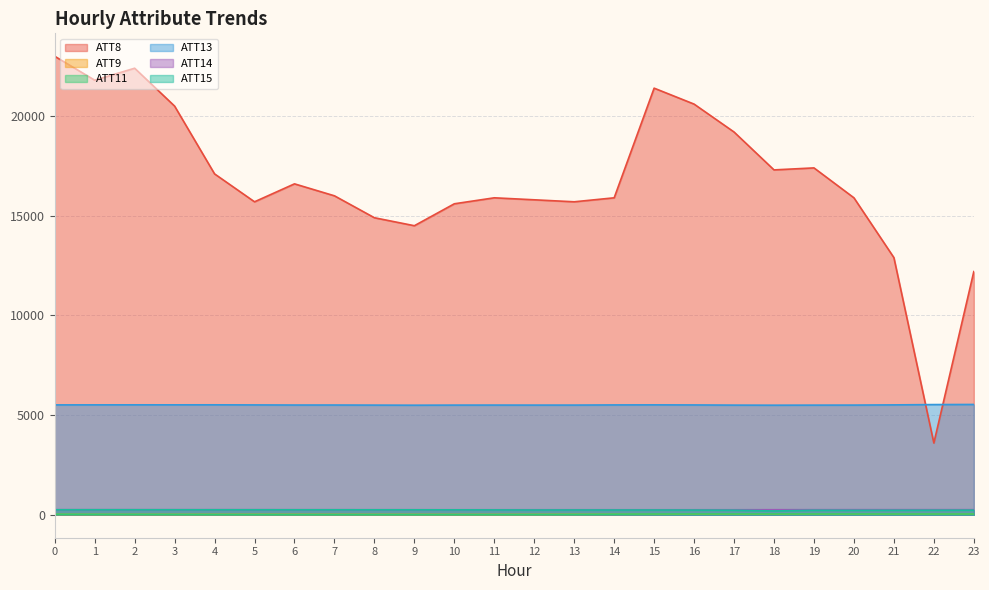

What is the difference between the maximum and second lowest values in the ATT9 series?

24.1